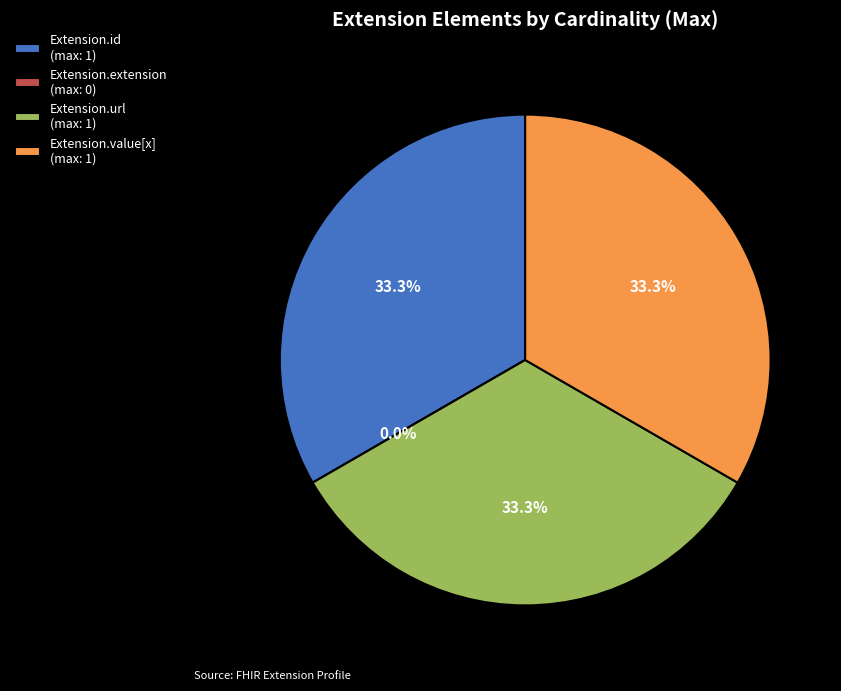

To the nearest percent, what is the combined percentage of Extension.id and Extension.extension?

33%